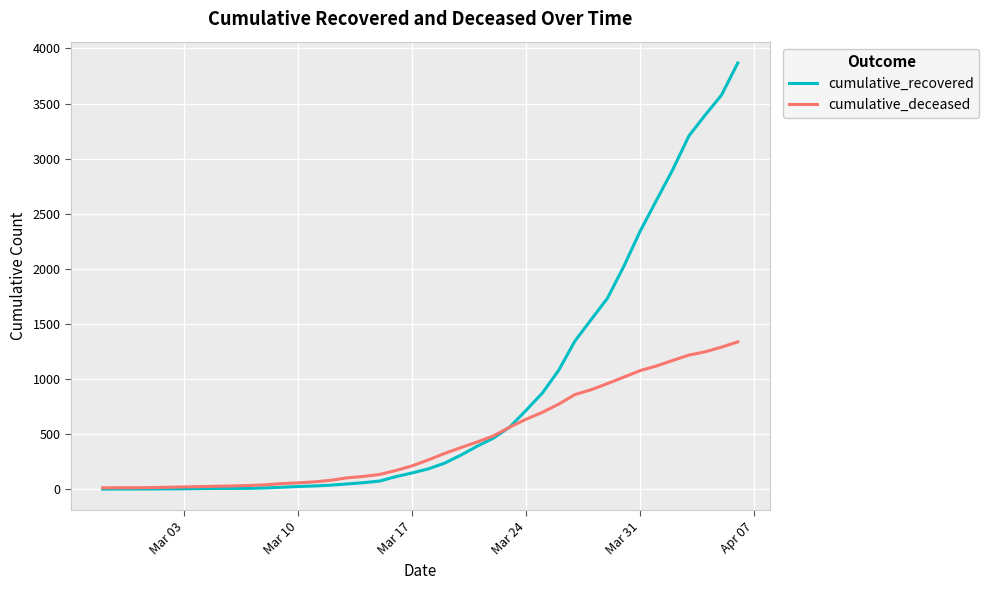

What is the maximum value for cumulative_recovered?

3868